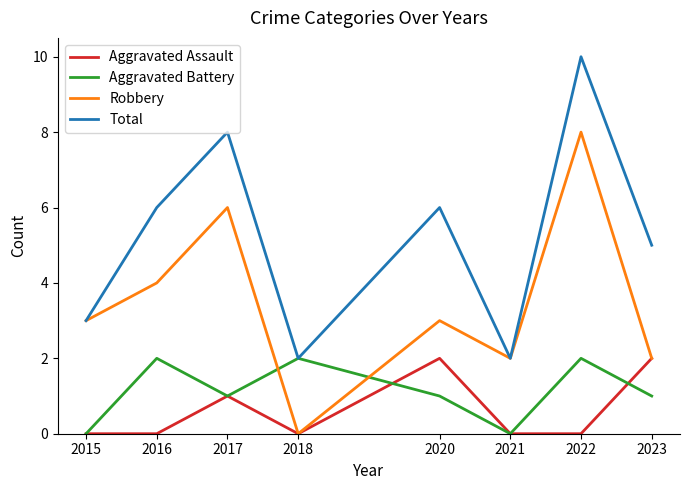

Which series has the largest total across all categories?

Total